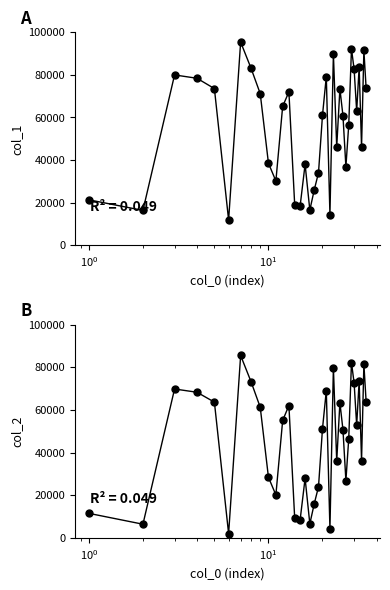

What is the difference between the maximum and minimum values in the col_2 series?

83546